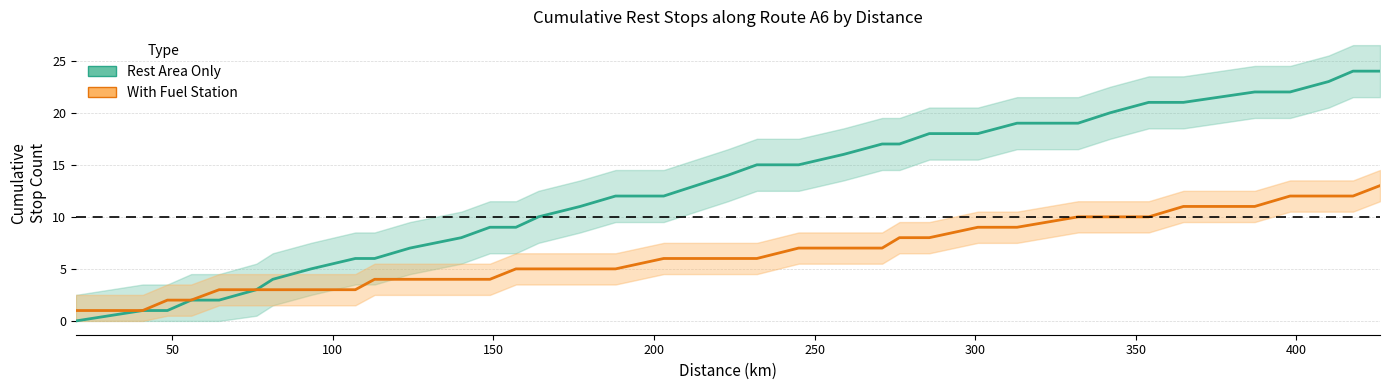

How many lines are shown in the chart?

2